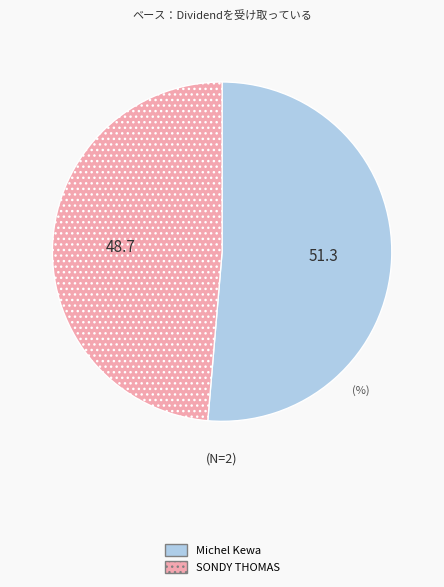

Which has a higher value, SONDY THOMAS or Michel Kewa?

Michel Kewa